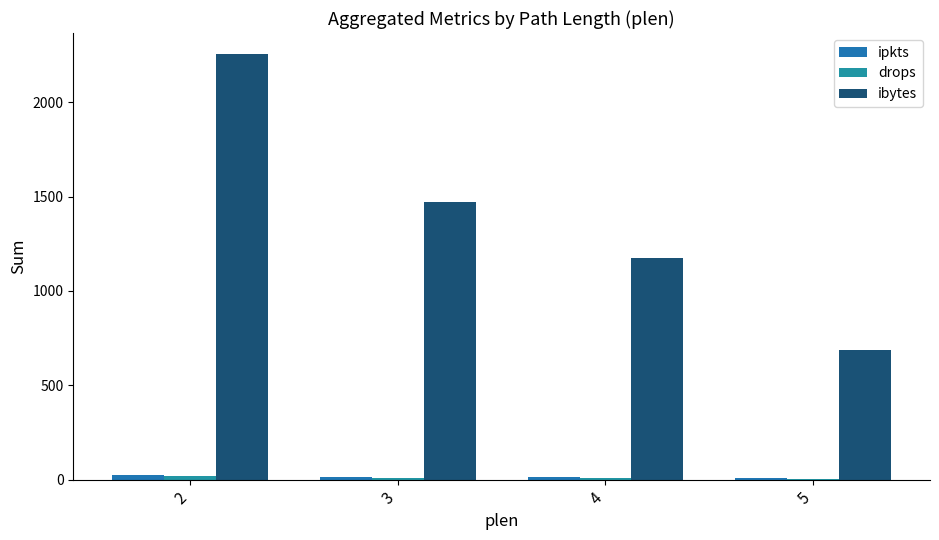

True or false: drops has a value of 4 at 5.

True